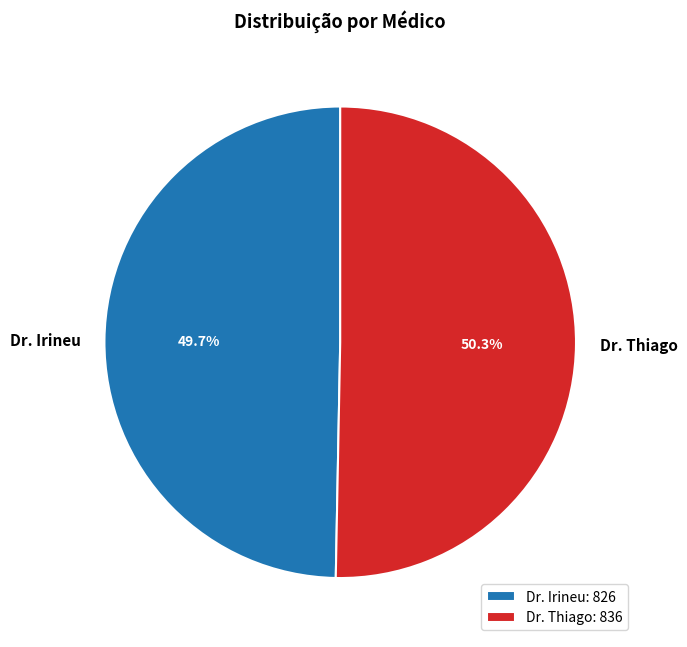

What percentage do Dr. Irineu and Dr. Thiago together represent?

100.0%